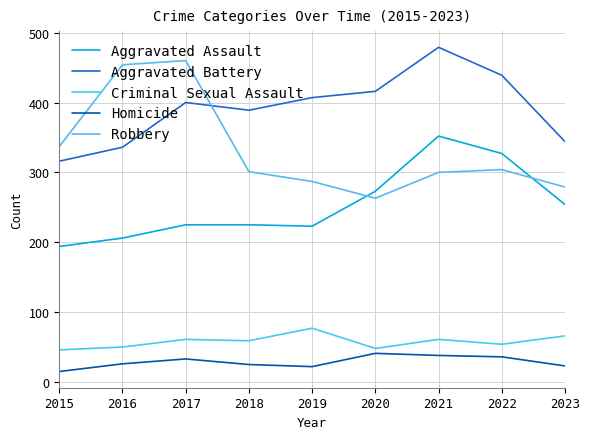

What is the difference between the maximum and minimum values in the Aggravated Assault series?

158